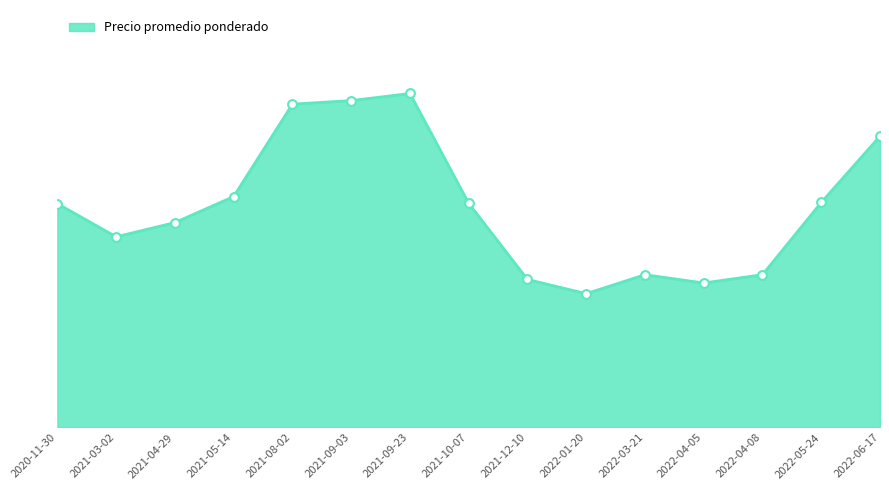

What is the ratio of the value at 2021-10-07 to the value at 2021-03-02?

1.2